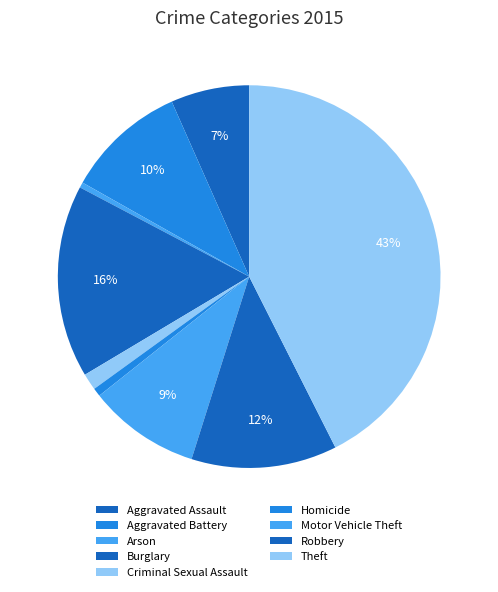

What percentage is the Robbery slice, to the nearest percent?

12%